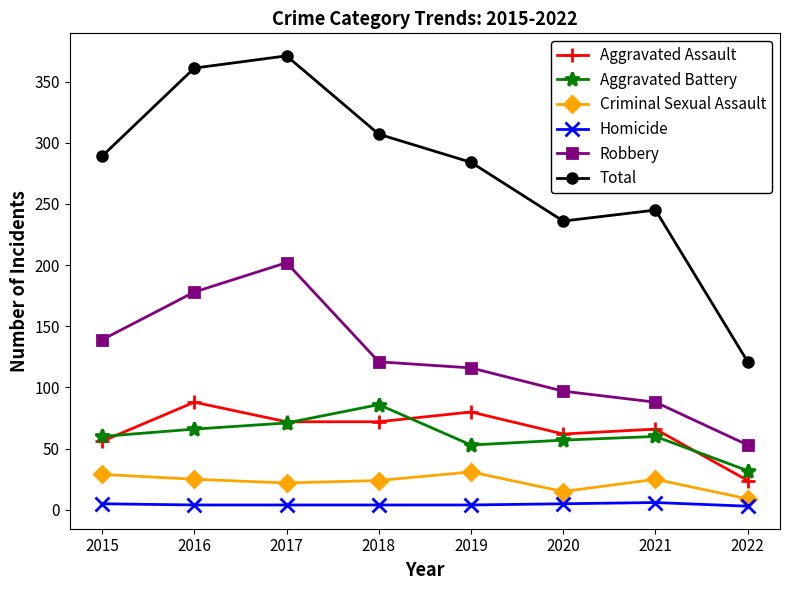

At which category is the sum across all series the highest?

2017